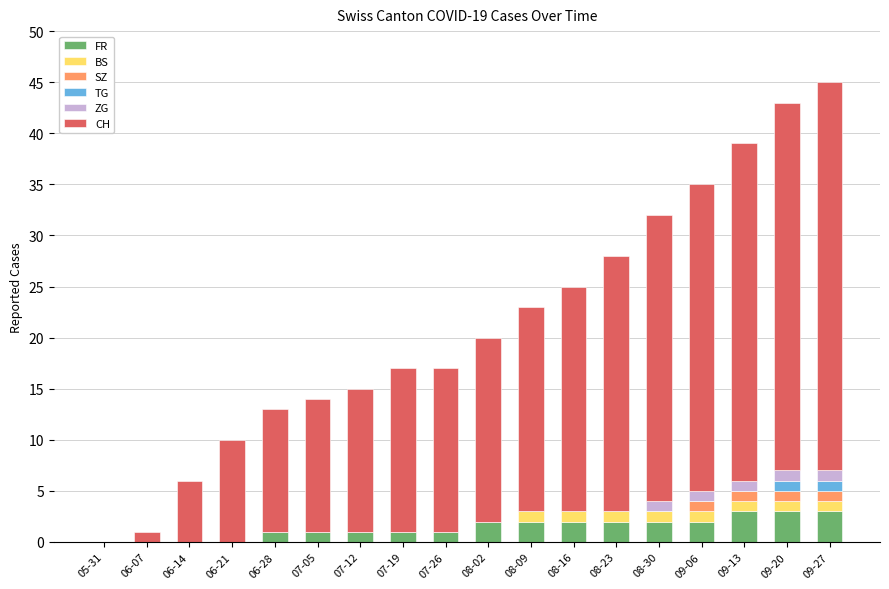

What is the total value across all series at 08-16?

25